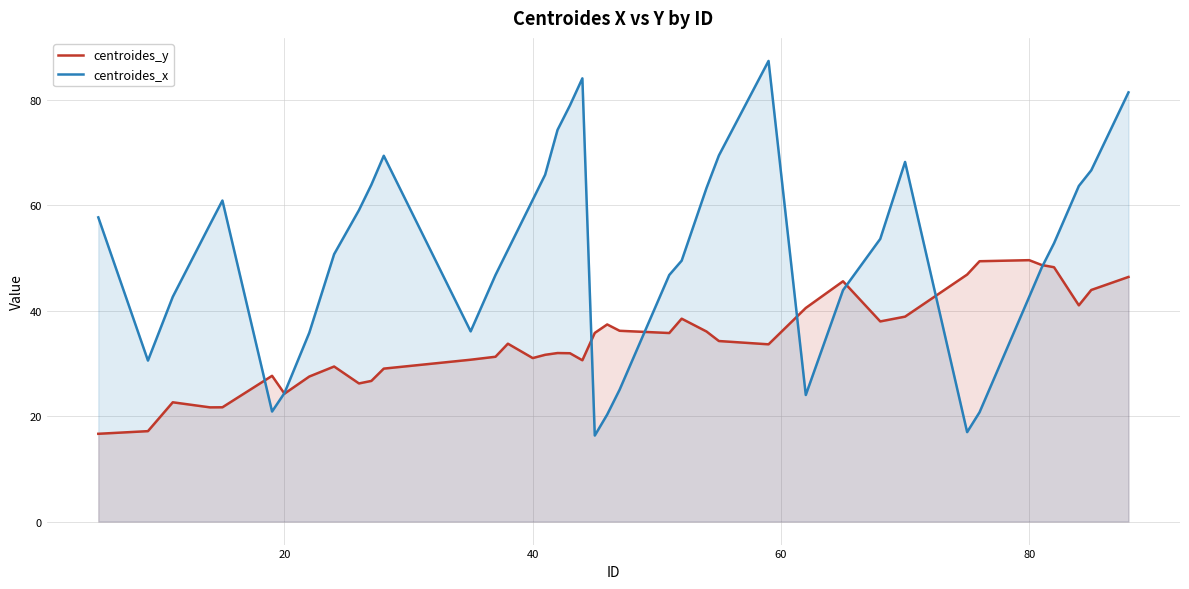

What is the minimum value shown in the chart?

16.3